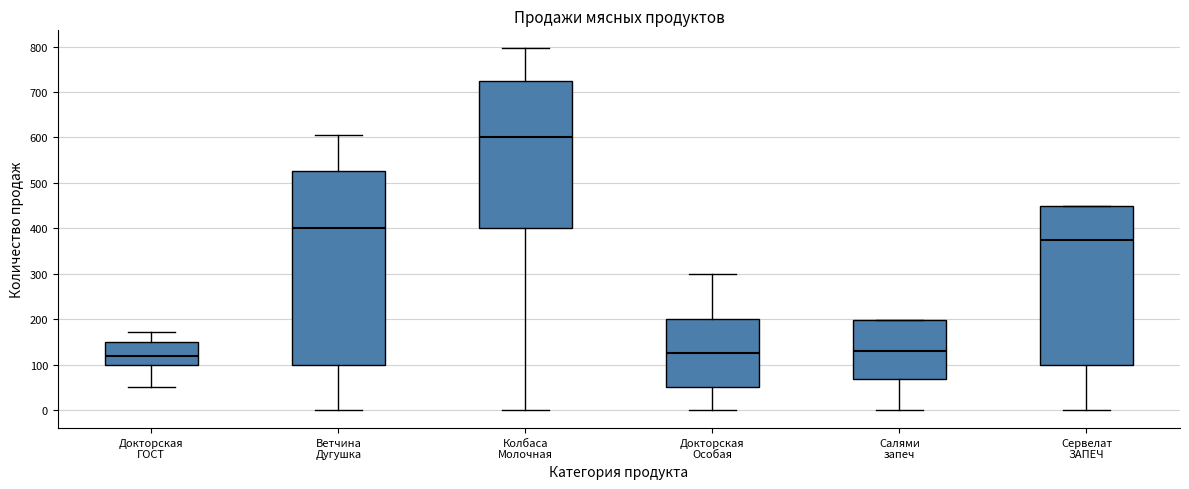

Which box has the highest median line?

Колбаса Молочная